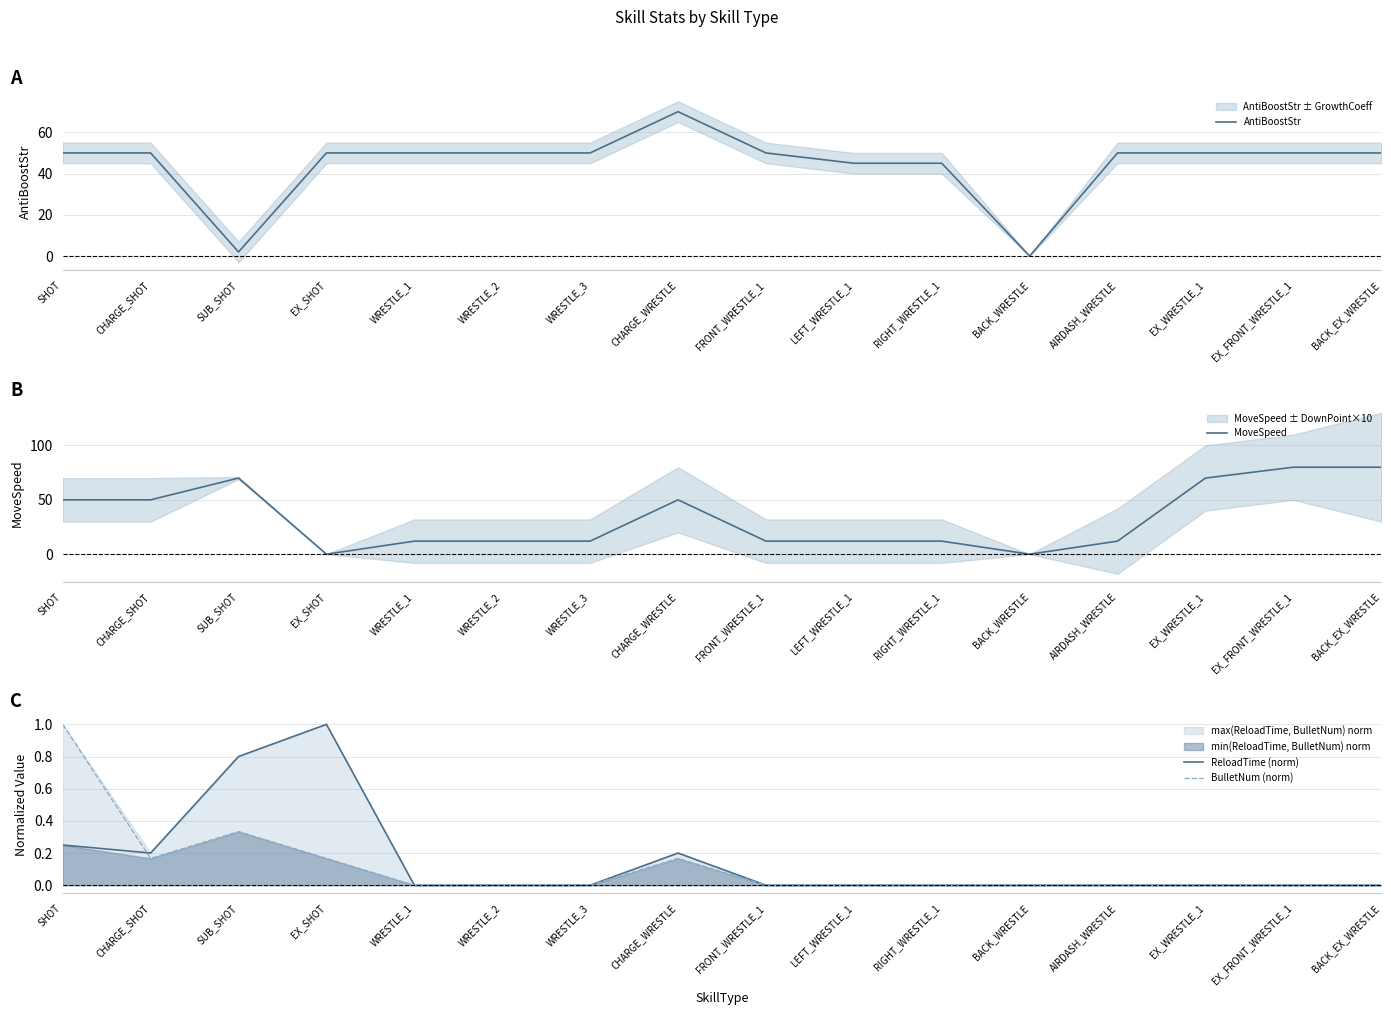

Between BACK_WRESTLE and BACK_EX_WRESTLE, which is larger?

BACK_EX_WRESTLE